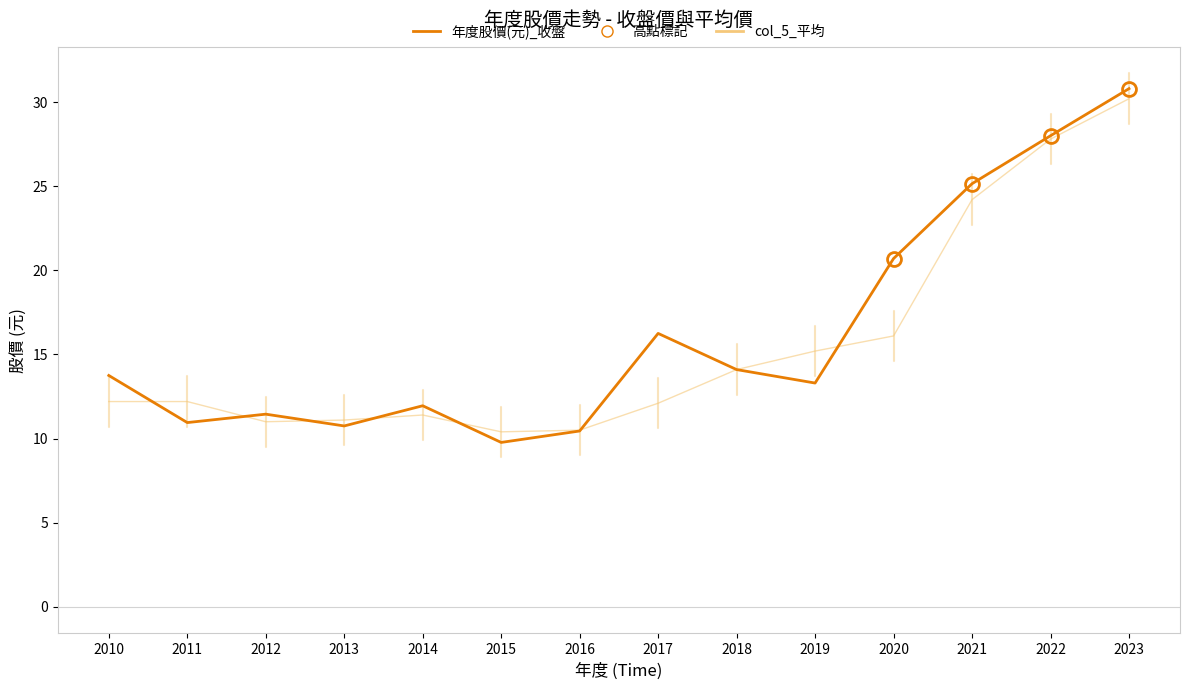

How many categories are shown in the chart?

14